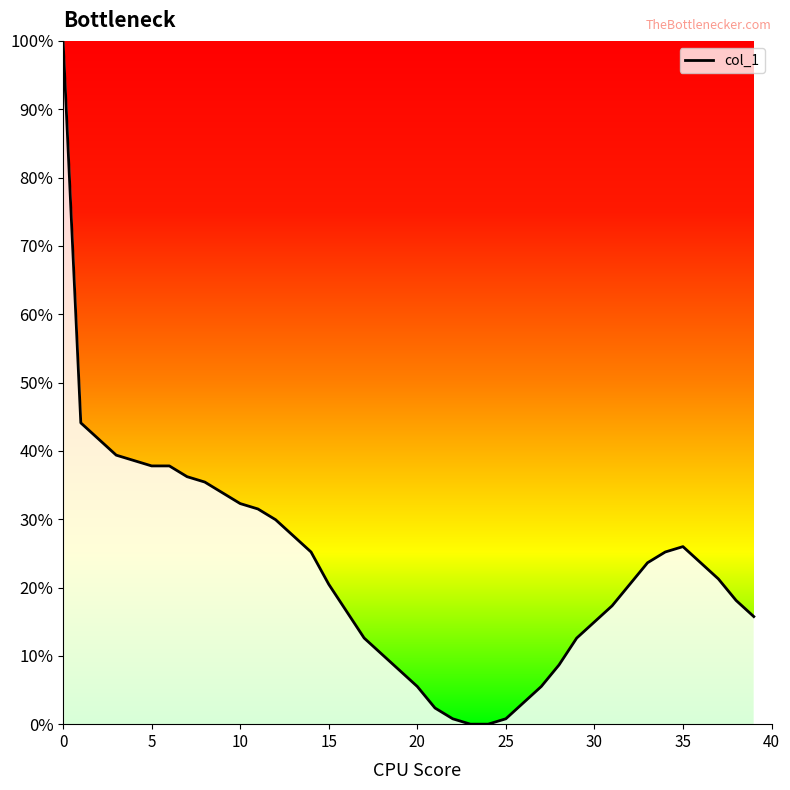

What is the sum of all values?

904.7